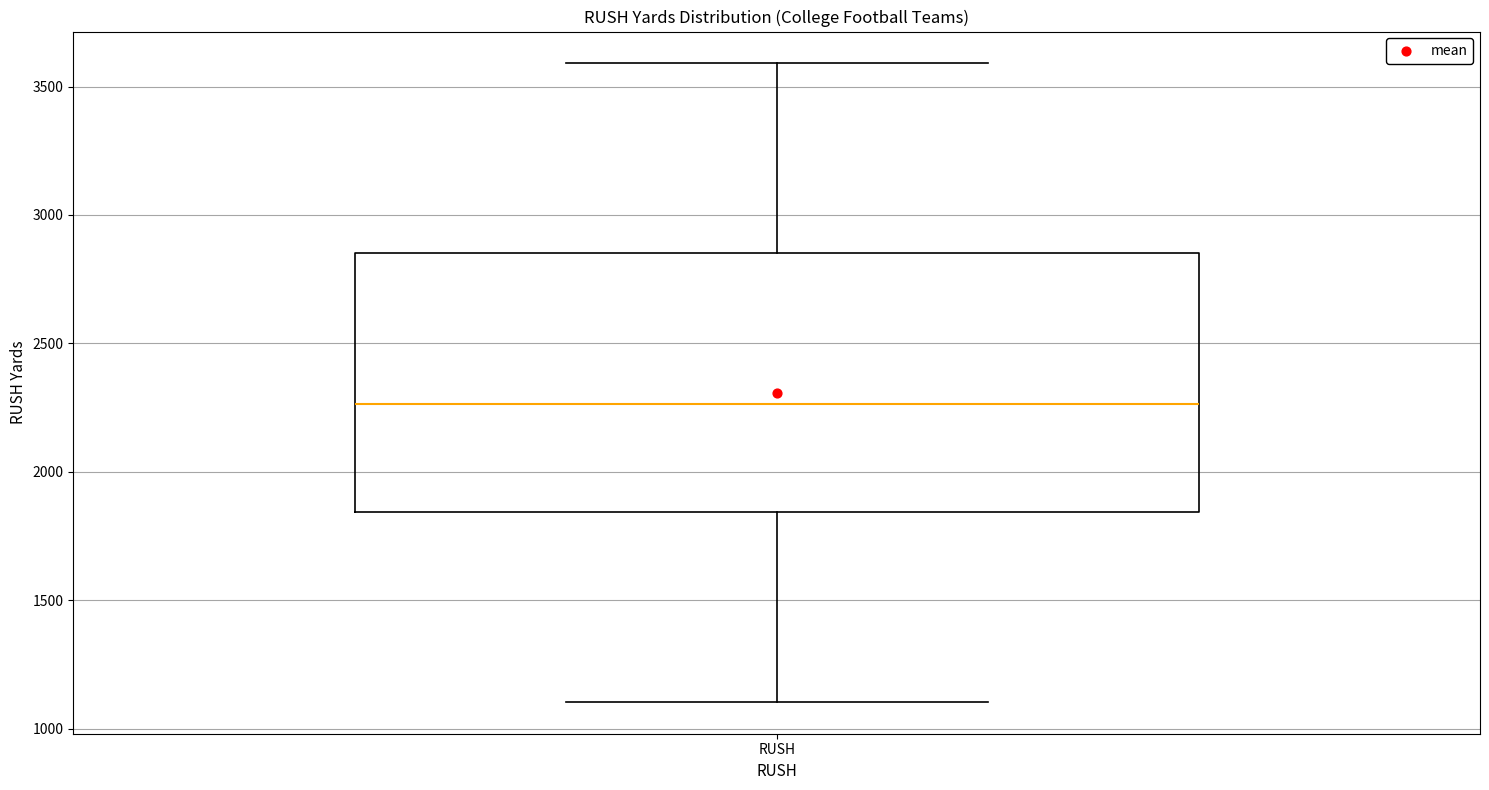

Where does the upper whisker of the box for RUSH end on the y-axis? The values are not printed on the chart, so give them approximately, as read against the axis.

3600